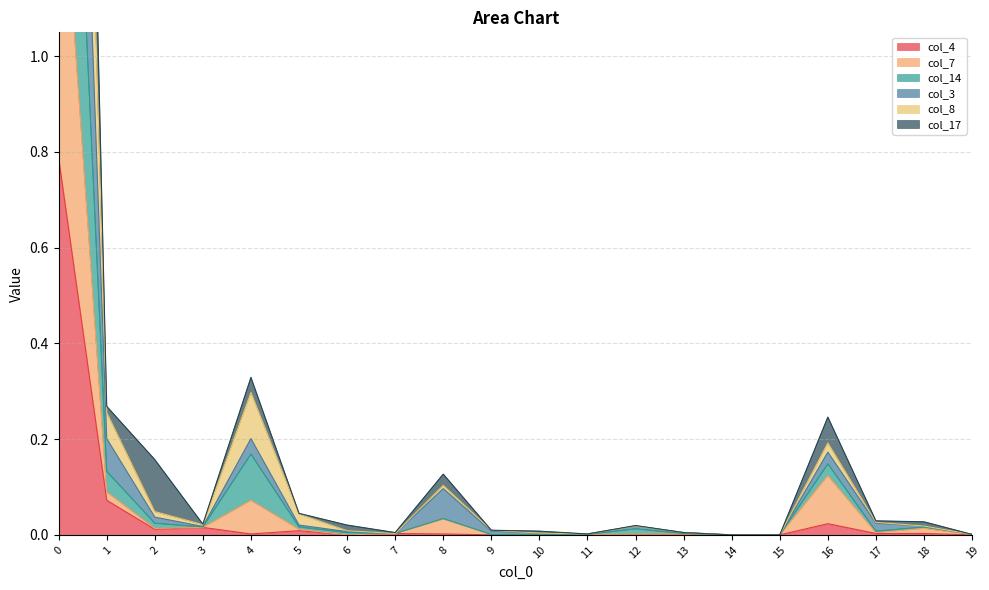

The col_4 series shows 0.0 at 12. True or false?

True